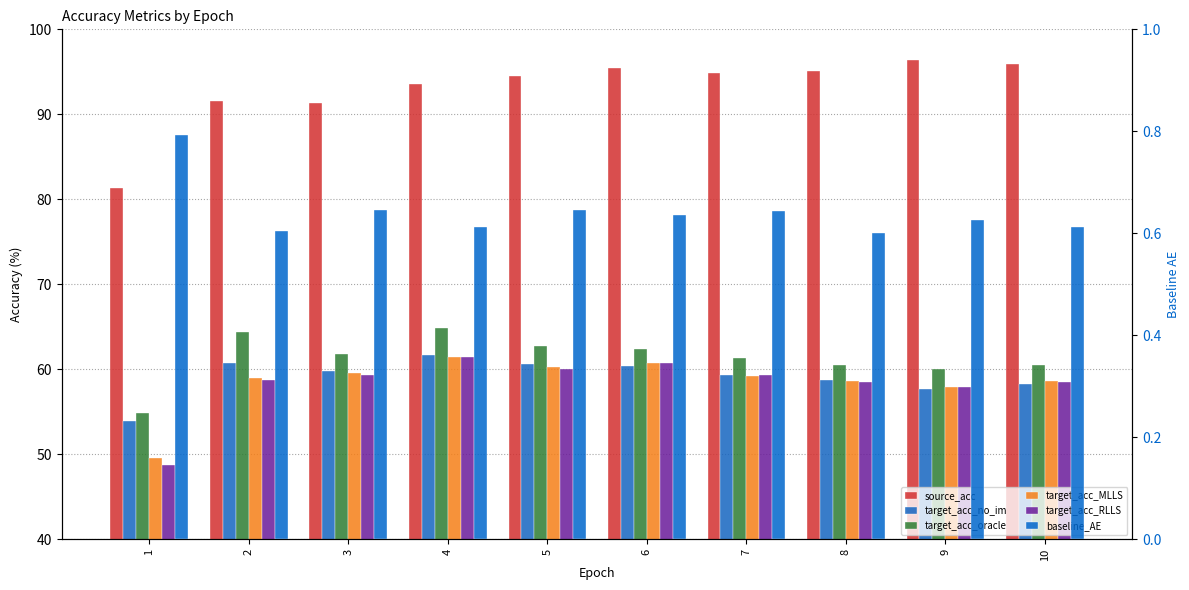

Reading left to right, what are all the values shown in this chart?

source_acc: 1=81.3	2=91.5	3=91.4	4=93.5	5=94.5	6=95.4	7=94.9	8=95.1	9=96.4	10=95.9
target_acc_no_im: 1=53.9	2=60.7	3=59.9	4=61.7	5=60.6	6=60.4	7=59.4	8=58.8	9=57.7	10=58.3
target_acc_oracle: 1=54.9	2=64.4	3=61.9	4=64.9	5=62.7	6=62.4	7=61.3	8=60.5	9=60.0	10=60.6
target_acc_MLLS: 1=49.6	2=59.0	3=59.5	4=61.4	5=60.2	6=60.8	7=59.3	8=58.7	9=57.9	10=58.6
target_acc_RLLS: 1=48.8	2=58.8	3=59.3	4=61.5	5=60.1	6=60.7	7=59.4	8=58.6	9=57.9	10=58.5
baseline_AE: 1=0.8	2=0.6	3=0.6	4=0.6	5=0.6	6=0.6	7=0.6	8=0.6	9=0.6	10=0.6